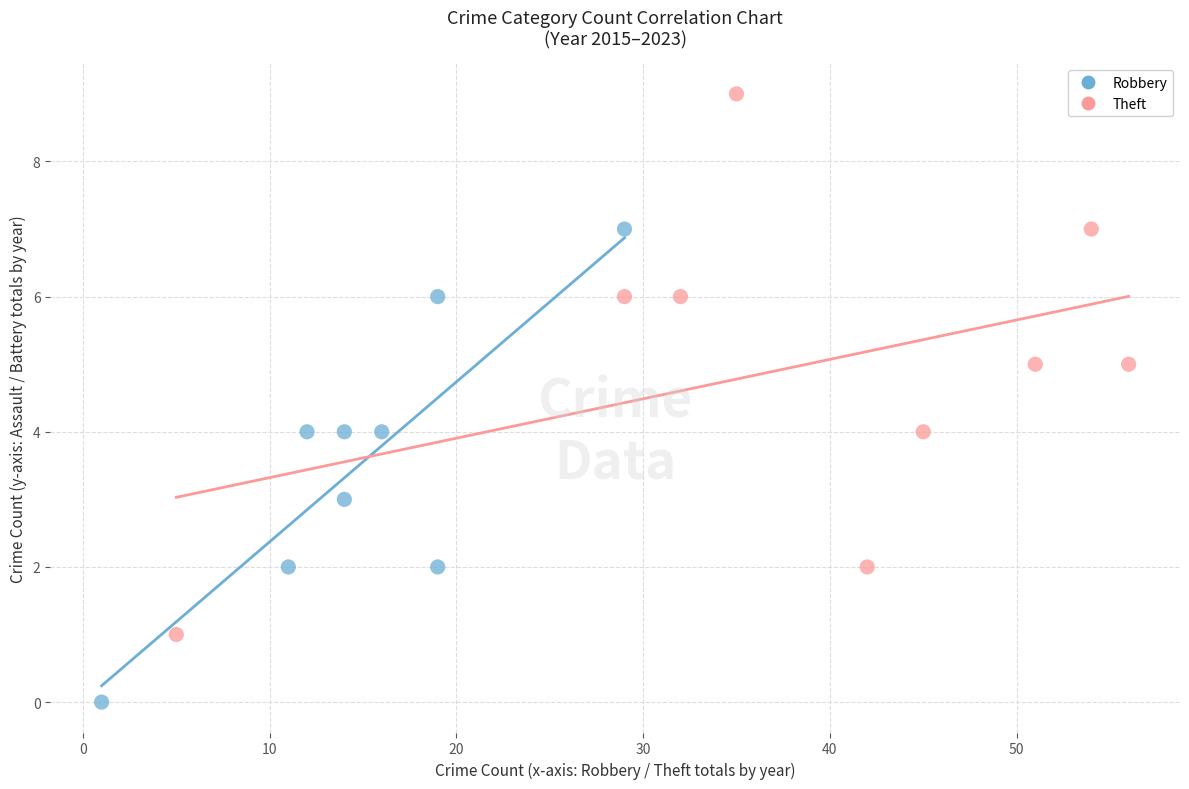

Which series reaches the minimum Y coordinate?

Robbery